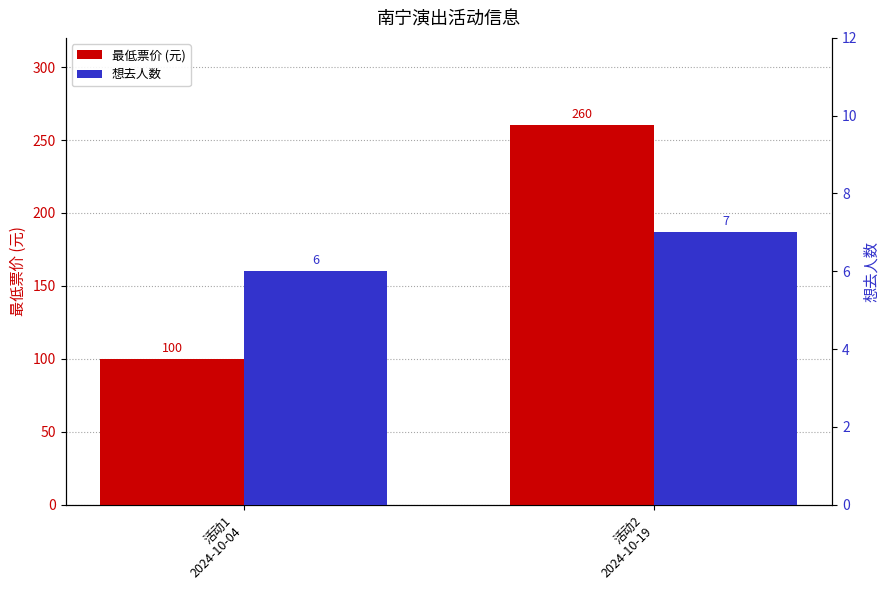

How many bars are there in total?

4